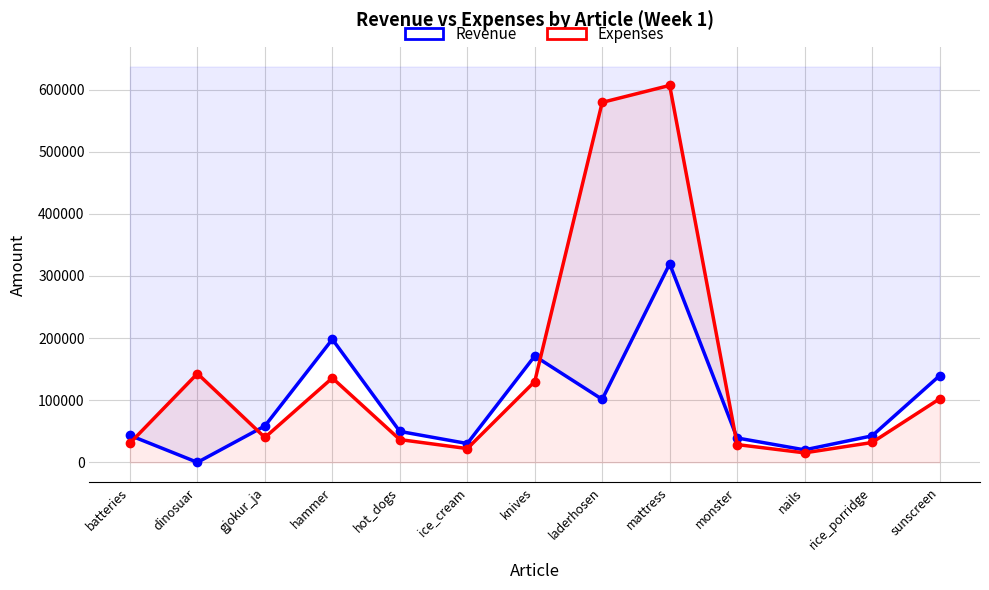

What is the label of the 5th point from the left?

hot_dogs